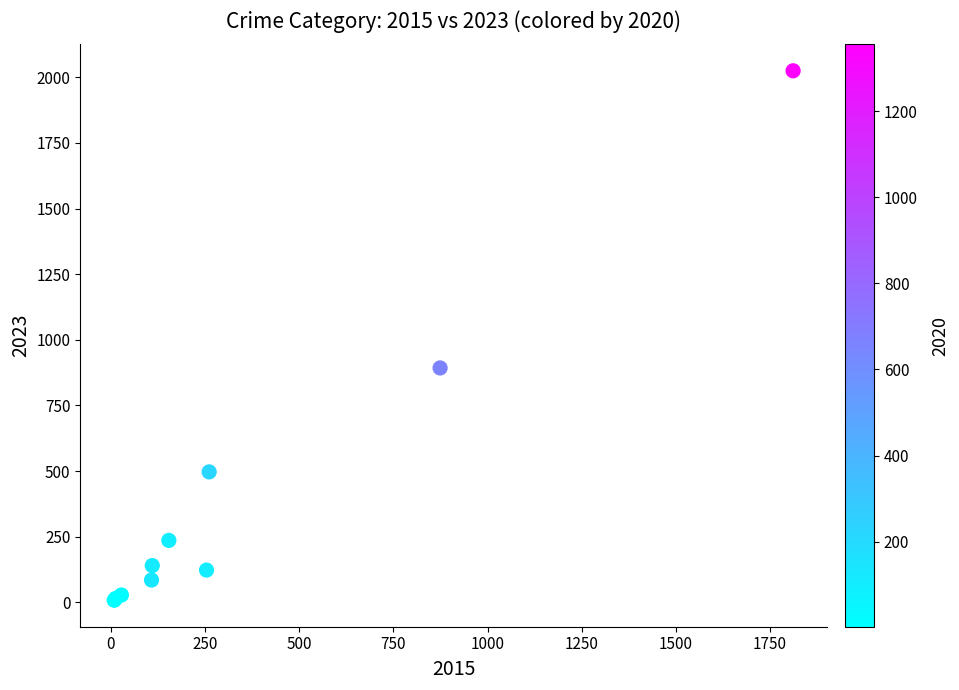

What Y value in the scatter plot is closest to 1016?

893